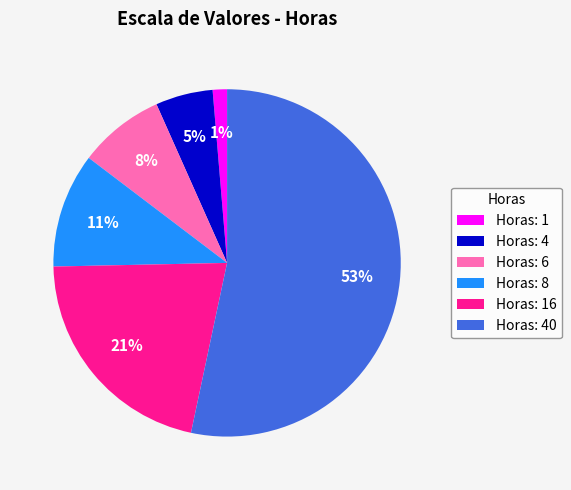

Which slice is the smallest?

Horas: 1